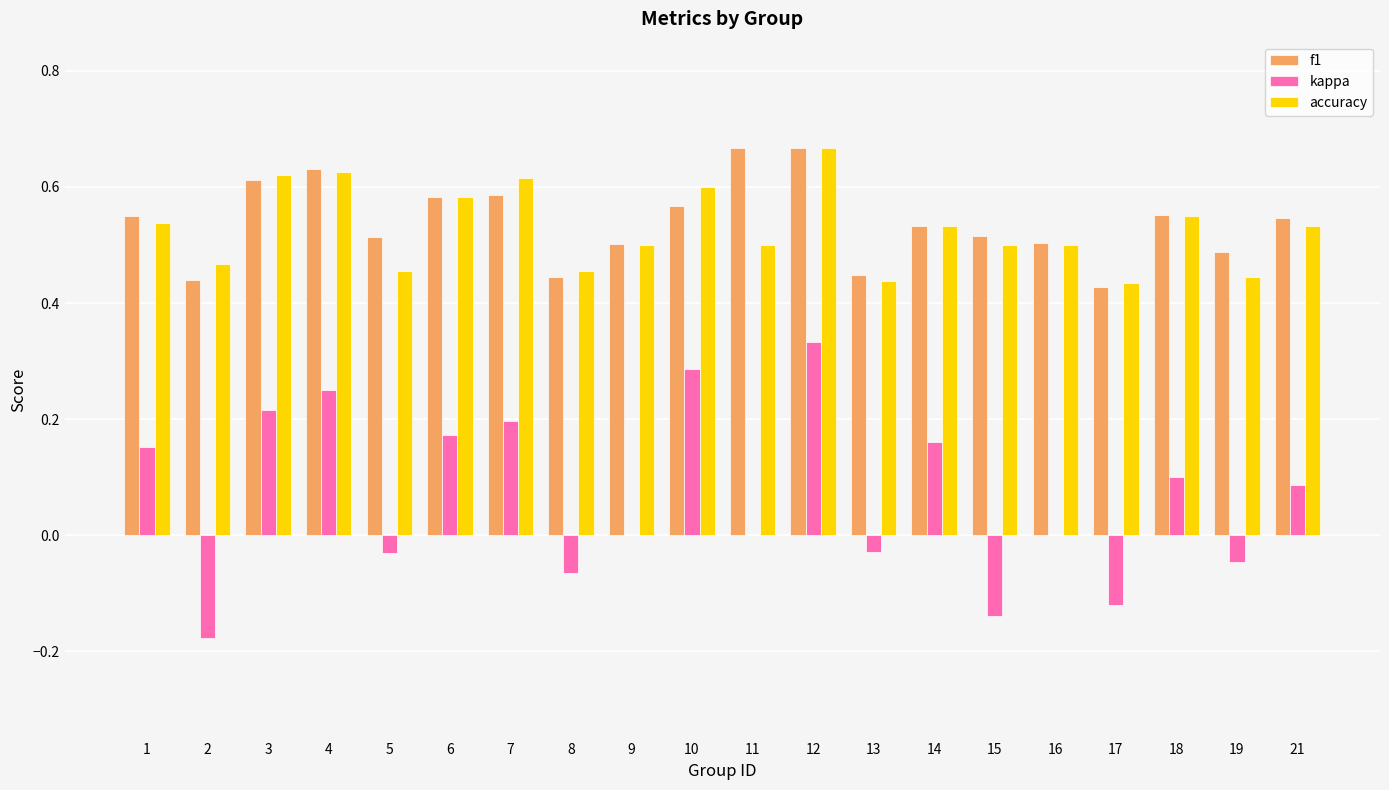

What is the sum of all accuracy values?

10.6